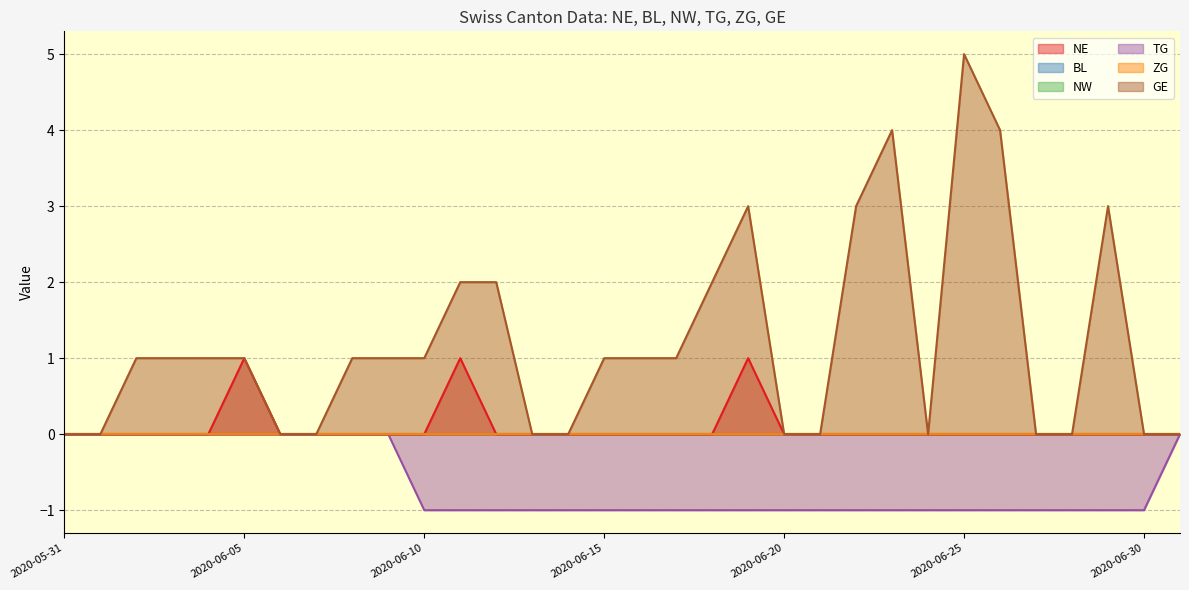

Does the chart have visible grid lines?

Yes